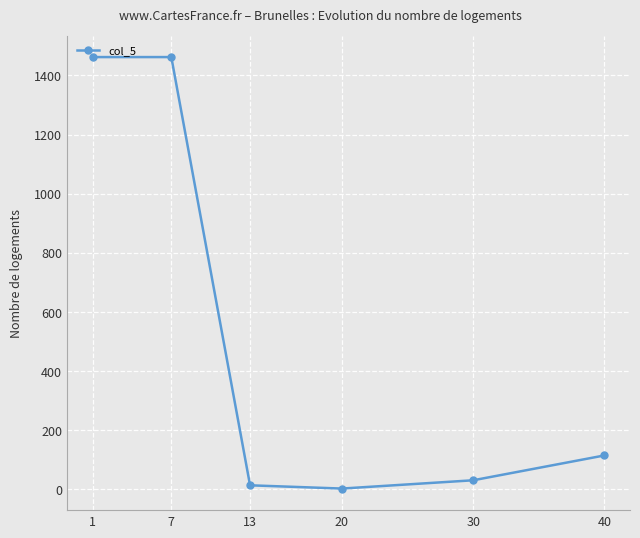

What is the value of the 3rd point from the left?

14